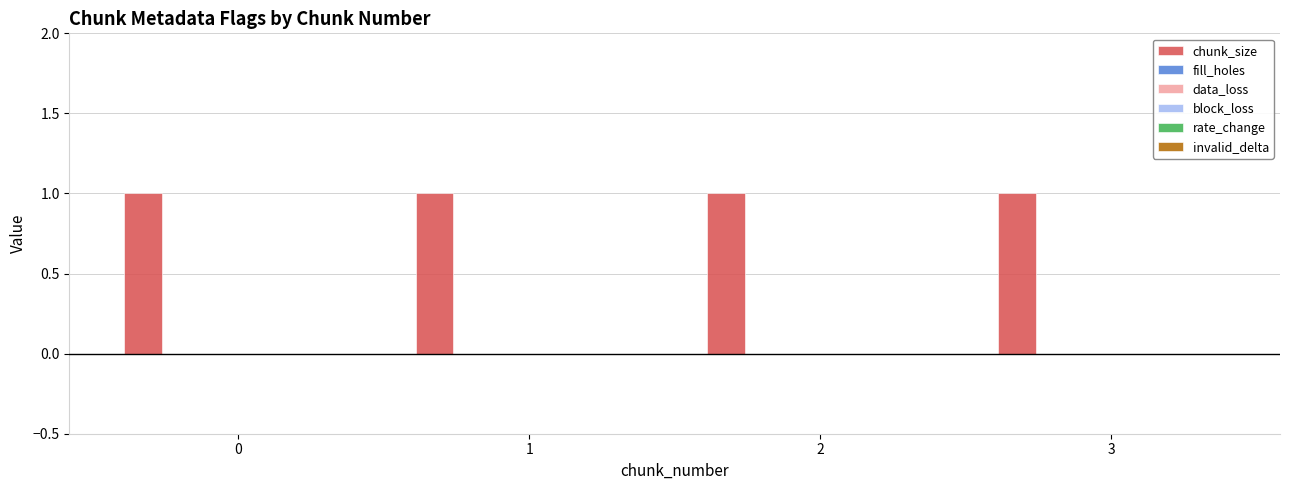

Reading left to right, transcribe all the data shown in this chart.

chunk_size: 0=1	1=1	2=1	3=1
fill_holes: 0=0	1=0	2=0	3=0
data_loss: 0=0	1=0	2=0	3=0
block_loss: 0=0	1=0	2=0	3=0
rate_change: 0=0	1=0	2=0	3=0
invalid_delta: 0=0	1=0	2=0	3=0